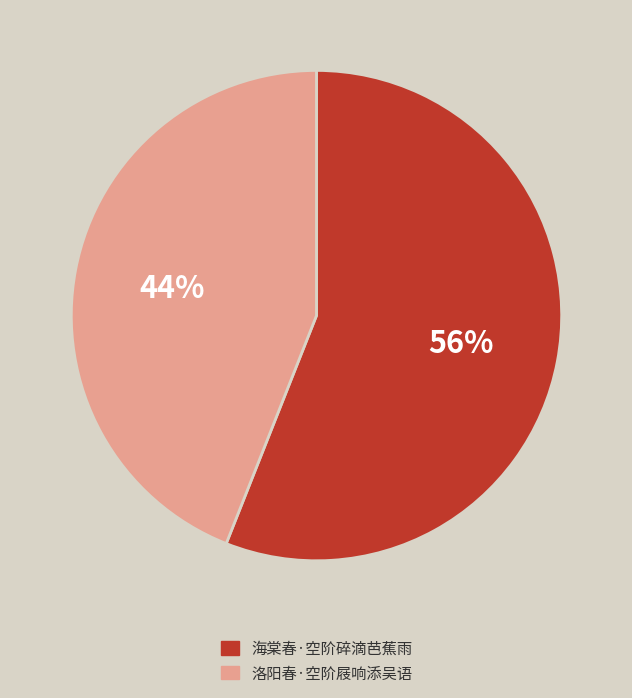

To the nearest percent, what is the average slice percentage?

50%